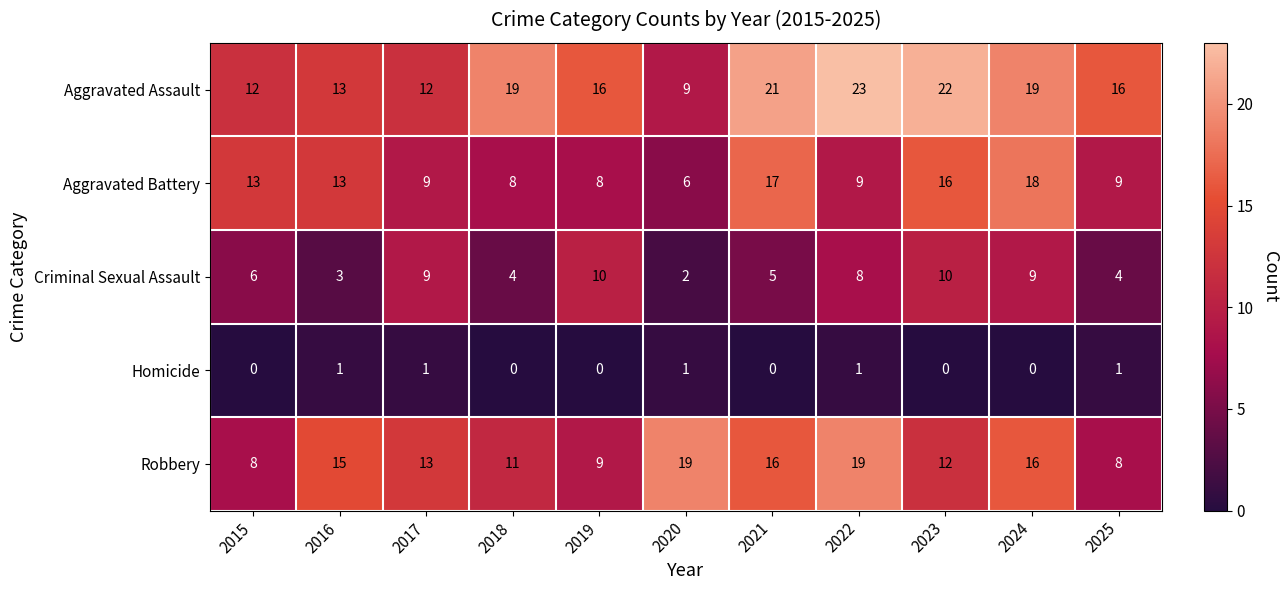

What is the difference between the second highest and second lowest values in the Aggravated Battery series?

9